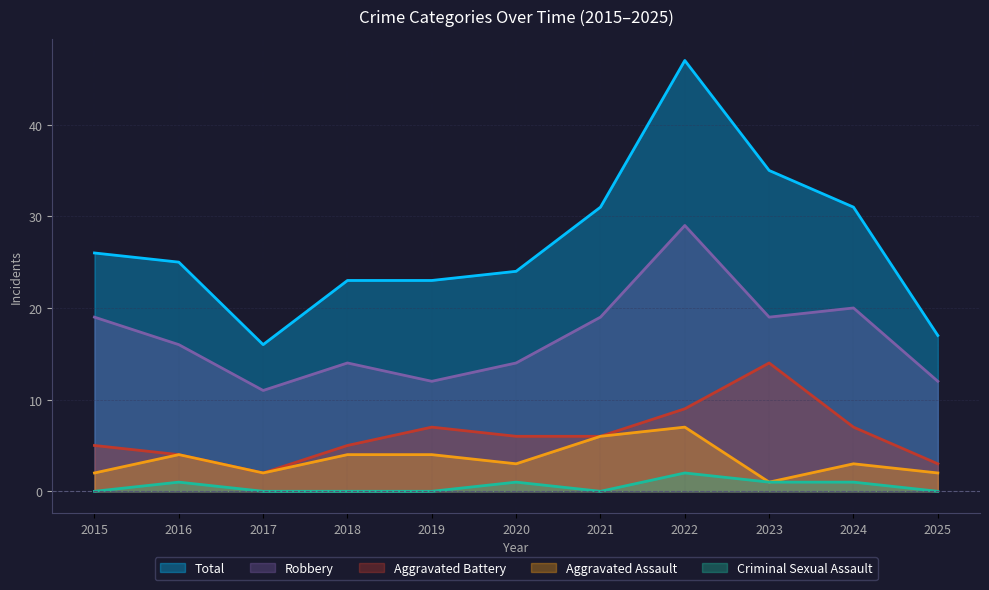

Count the number of data series in this chart.

5